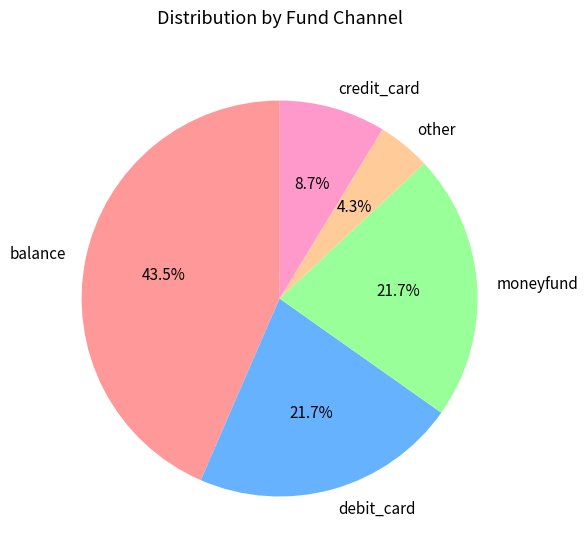

To the nearest percent, what is the combined percentage of other and balance?

48%